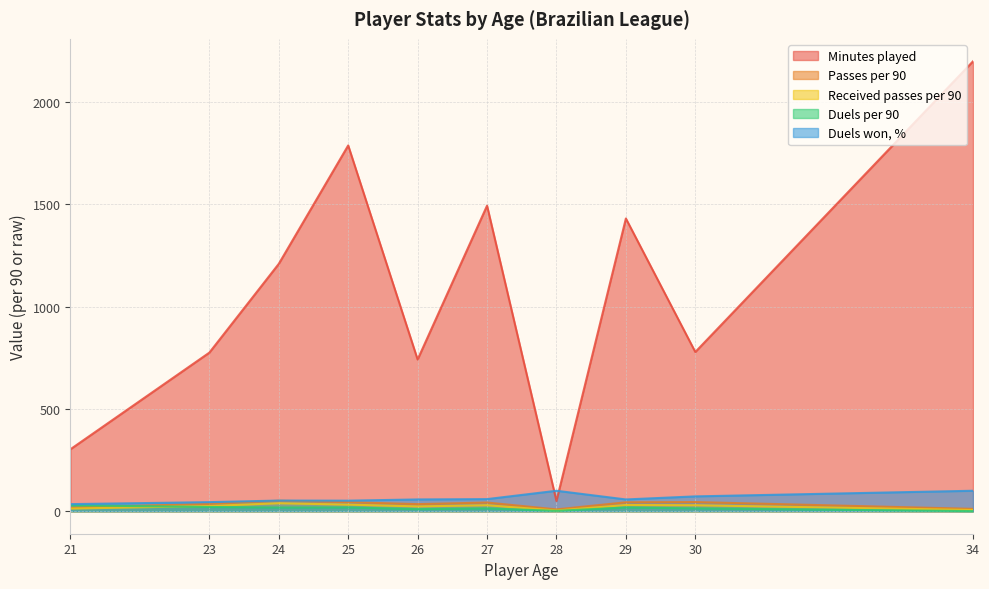

Which series has the largest range (max minus min)?

Minutes played